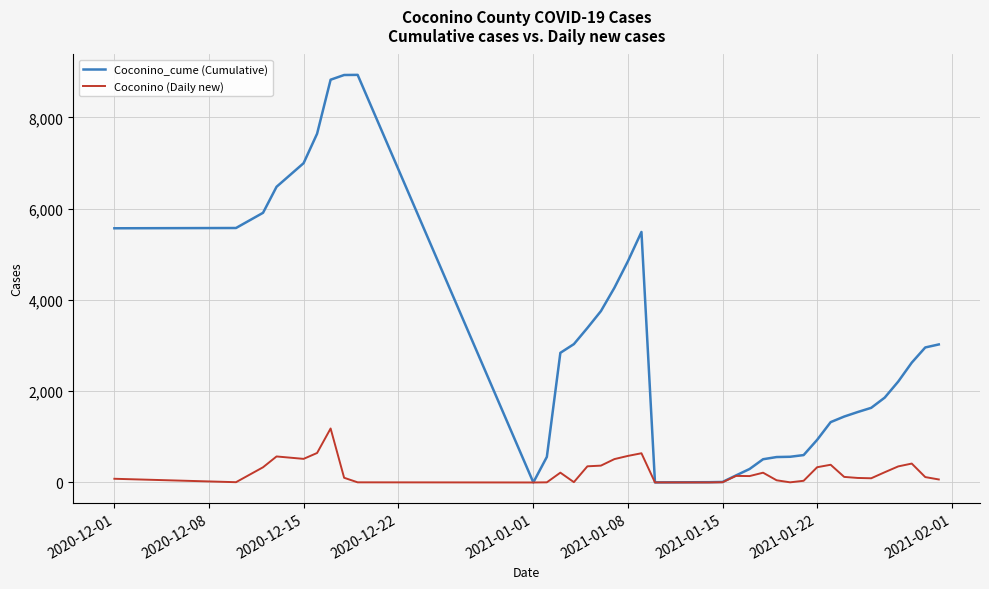

Which series has the largest range (max minus min)?

Coconino_cume (Cumulative)